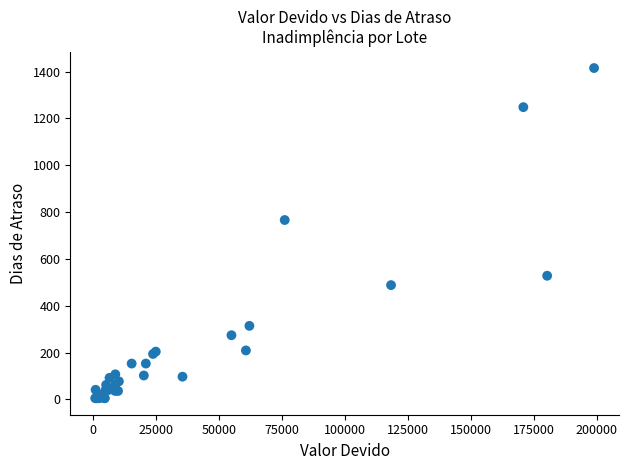

What Y value in the scatter plot is closest to 710?

766